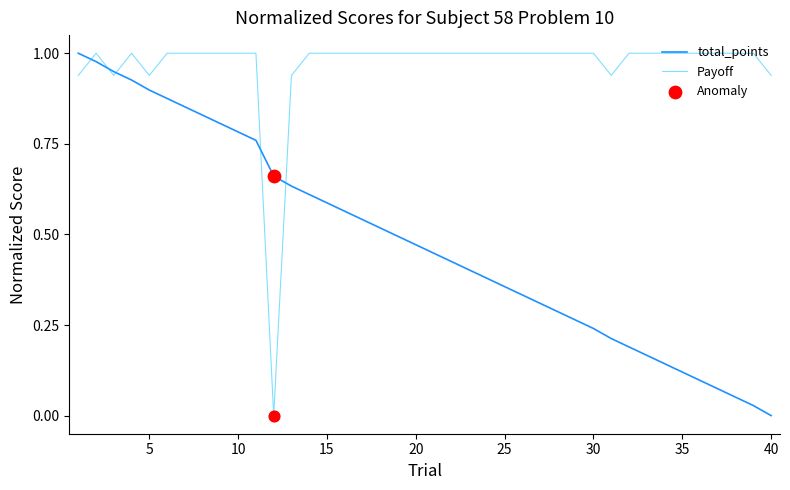

Which series has the largest total across all categories?

Payoff